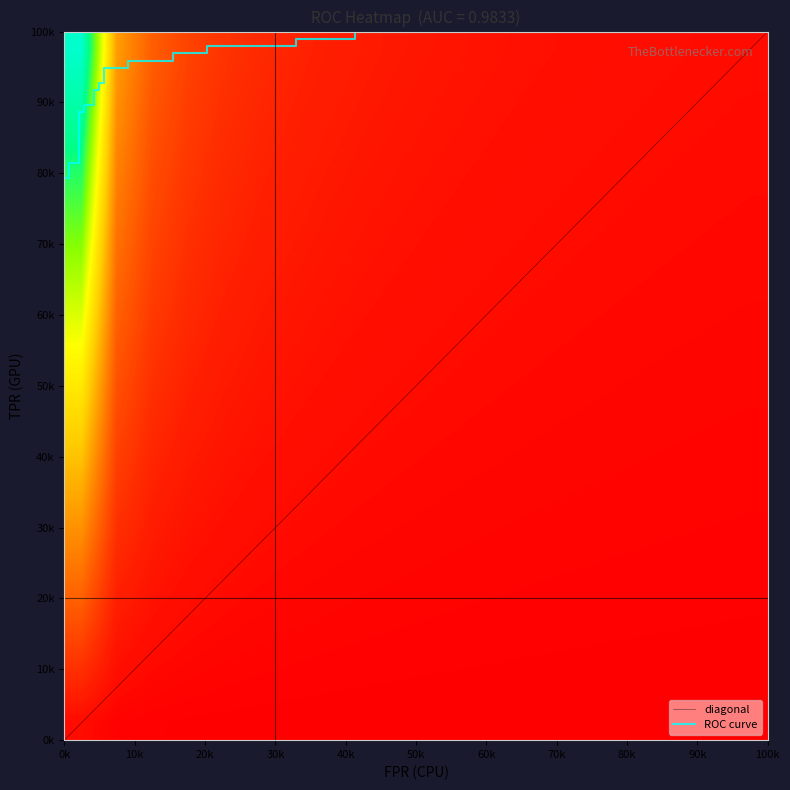

What is the difference between the maximum and second lowest values?

0.4